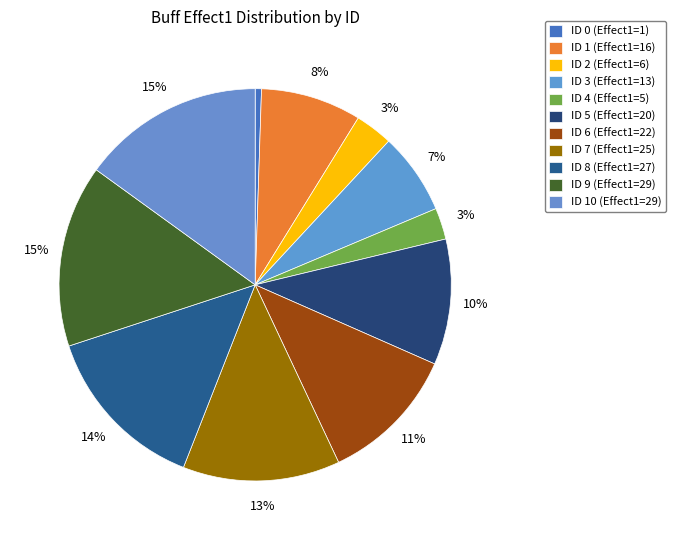

Rank the categories by value from highest to lowest.

9, 10, 8, 7, 6, 5, 1, 3, 2, 4, 0